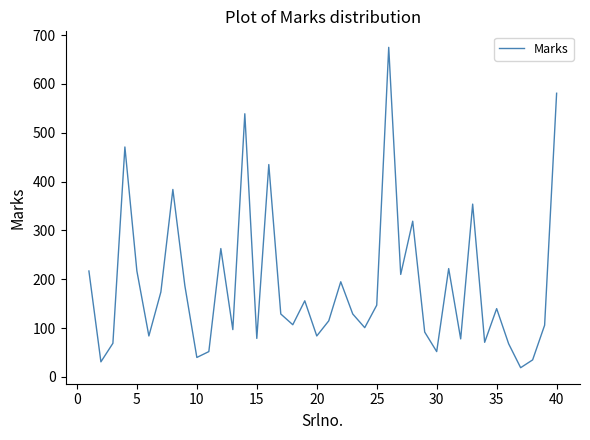

What is the minimum value shown in the chart?

19